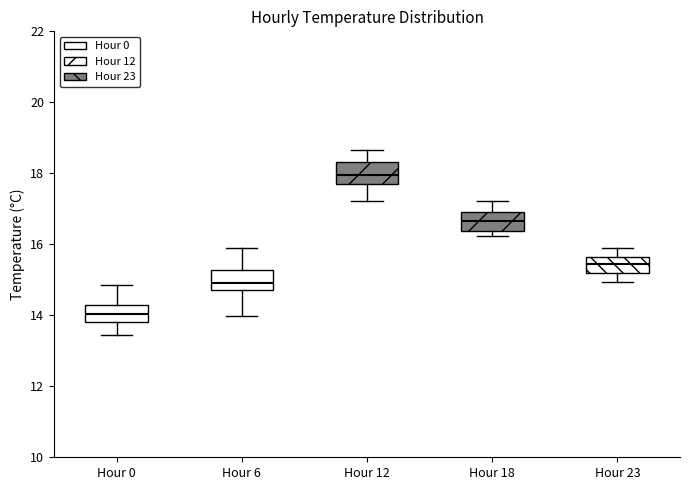

Which box has the highest median line?

Hour 12